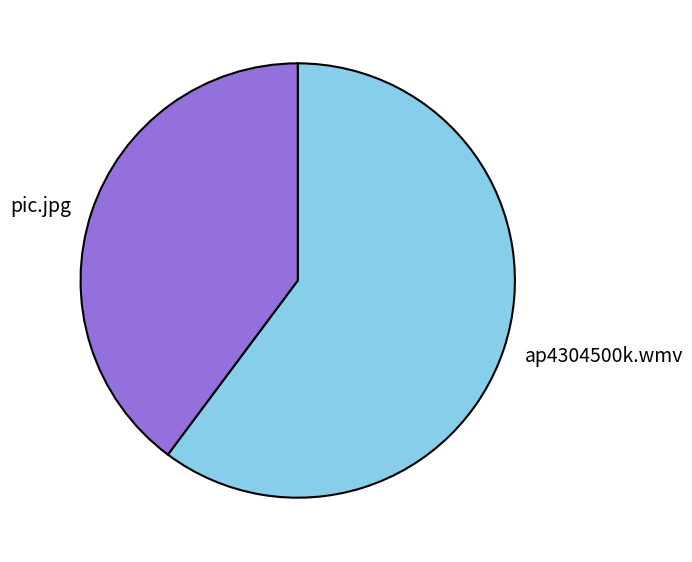

Is the sum of pic.jpg and ap4304500k.wmv greater than half?

Yes